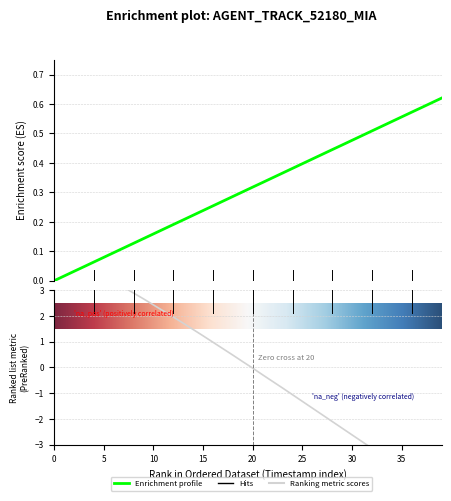

The Y series shows 0.4 at 28. True or false?

True